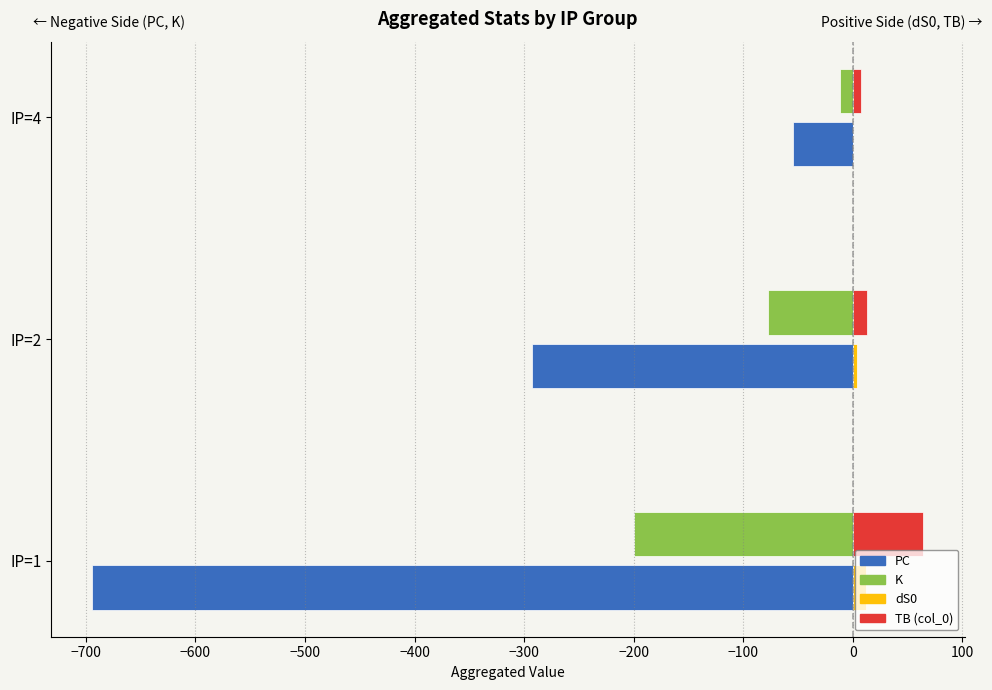

Which label corresponds to the largest value in the chart?

IP=1